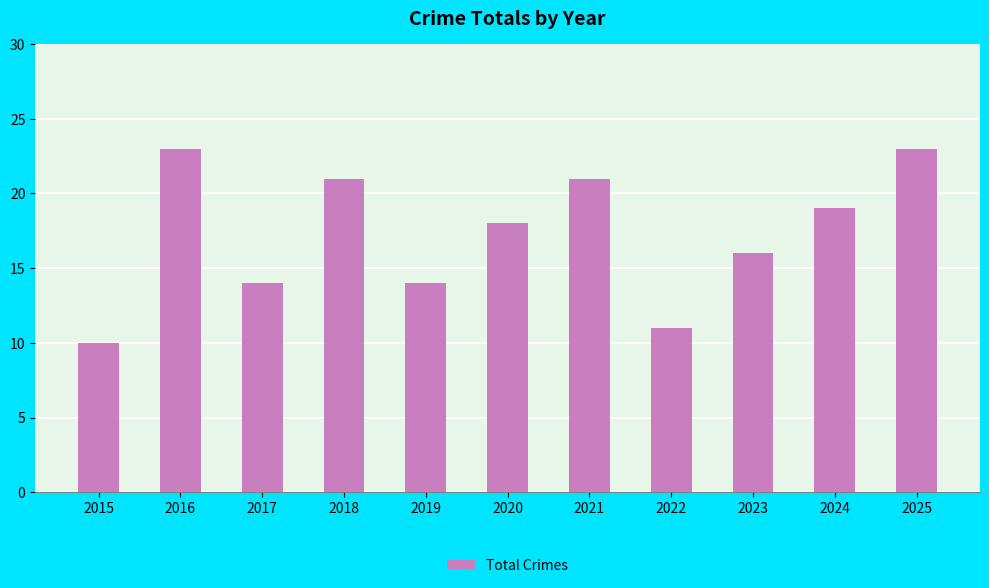

How many data points does each series have?

11